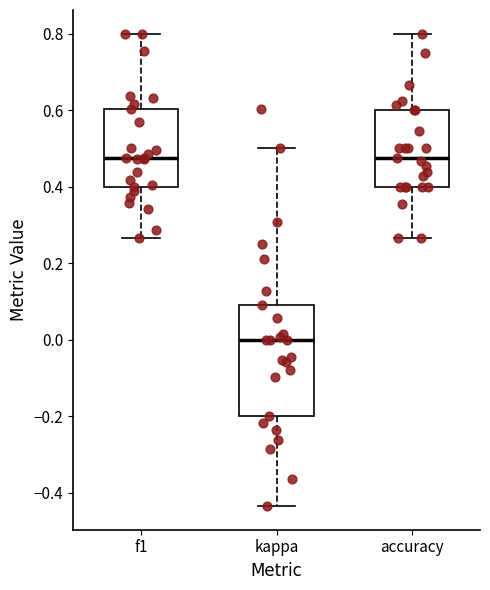

Reading left to right, transcribe this box plot: for each box, give where its median line is, the range the box spans, and where its two whiskers end, as read against the y-axis. The values are not printed on the chart, so give them approximately, as read against the axis.

f1: median 0.48, box 0.40 to 0.60, whiskers 0.26 to 0.80
kappa: median 0.00, box -0.20 to 0.10, whiskers -0.44 to 0.50
accuracy: median 0.48, box 0.40 to 0.60, whiskers 0.26 to 0.80